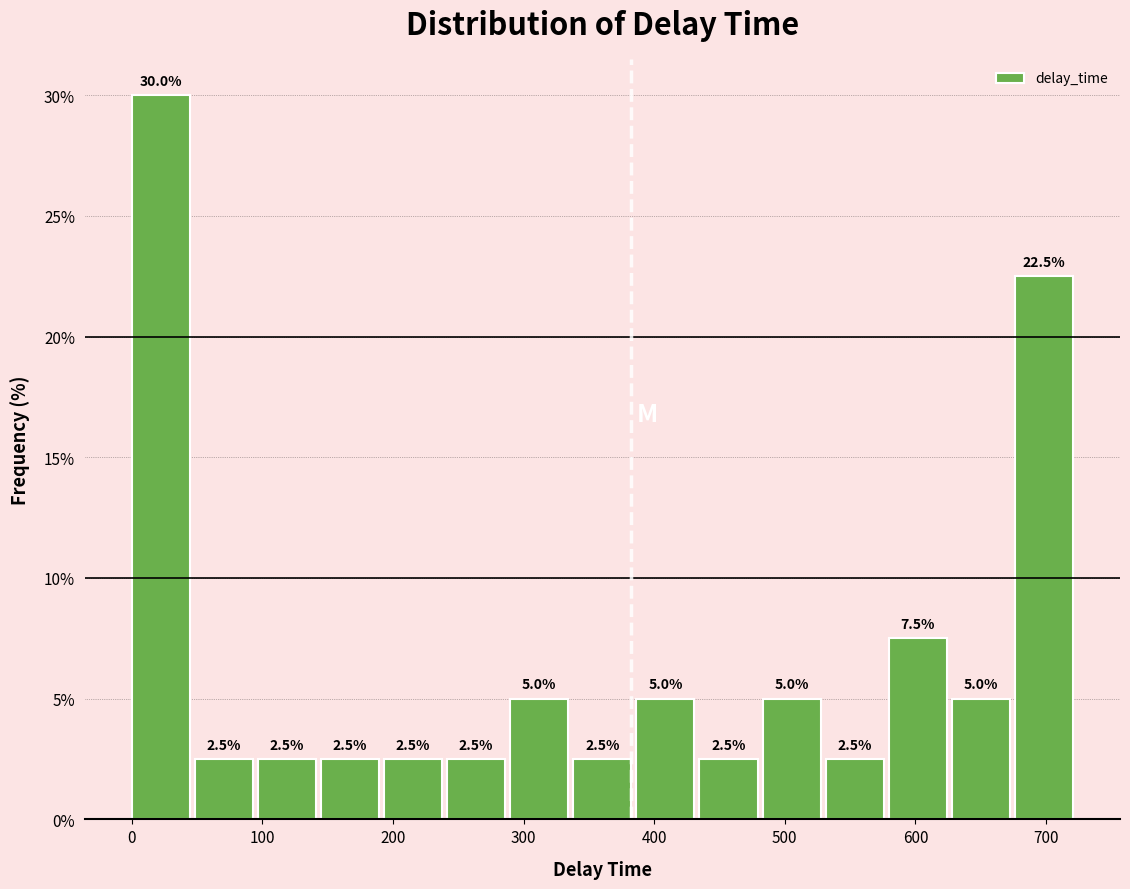

Reading left to right, list every bar in this chart as the range it spans on the x-axis followed by its height. The bar edges are not printed on the chart, so give them approximately, as read against the axis.

0 to 50: 30.0
50 to 100: 2.5
100 to 140: 2.5
140 to 190: 2.5
190 to 240: 2.5
240 to 290: 2.5
290 to 340: 5.0
340 to 390: 2.5
390 to 430: 5.0
430 to 480: 2.5
480 to 530: 5.0
530 to 580: 2.5
580 to 630: 7.5
630 to 680: 5.0
680 to 720: 22.5